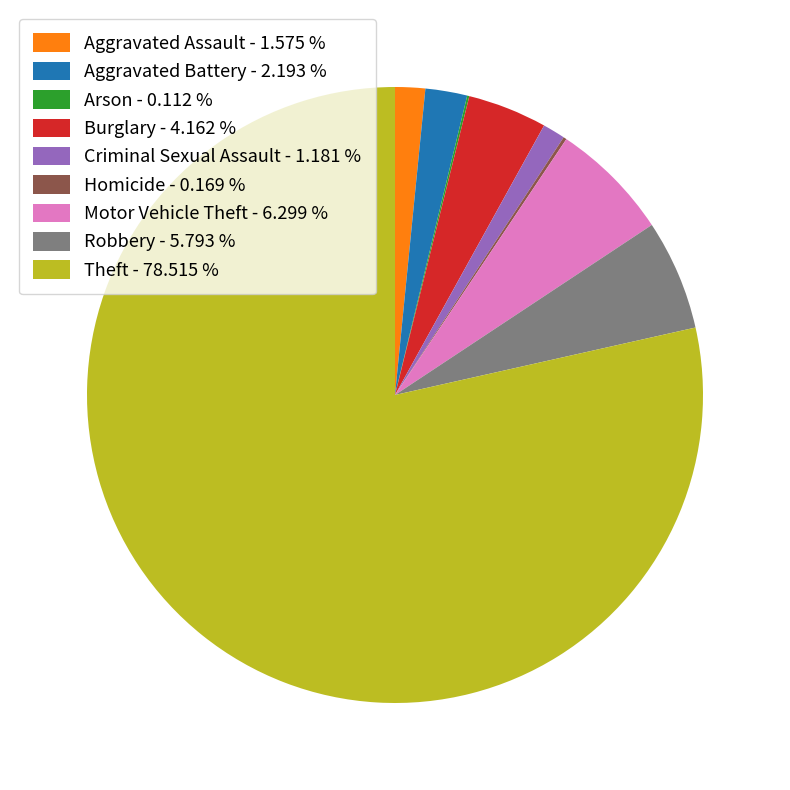

Is Aggravated Assault - 1.575 % the majority of the pie?

No